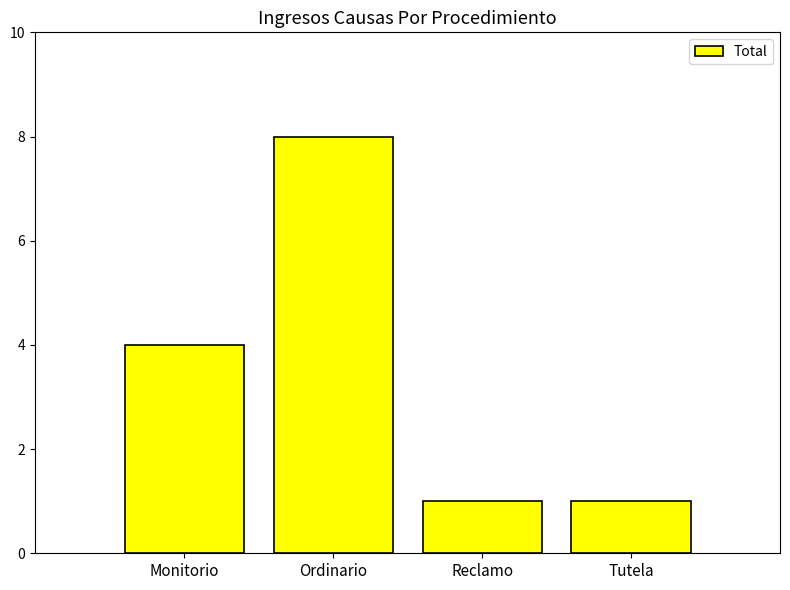

Are the bars horizontal?

No